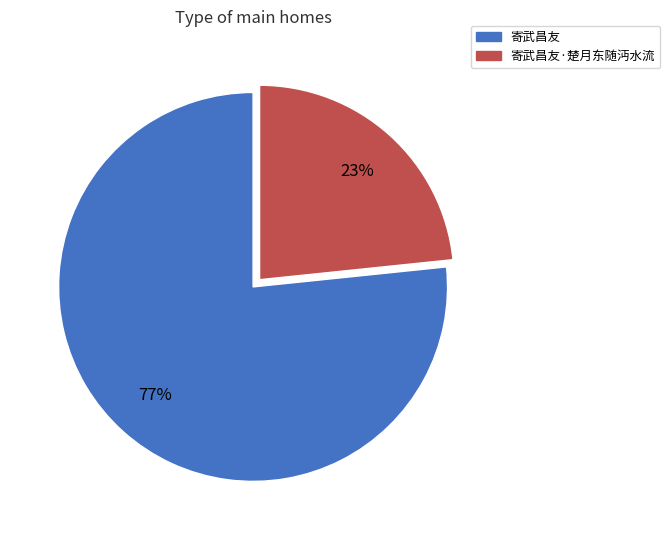

Which has a higher value, 寄武昌友·楚月东随沔水流 or 寄武昌友?

寄武昌友